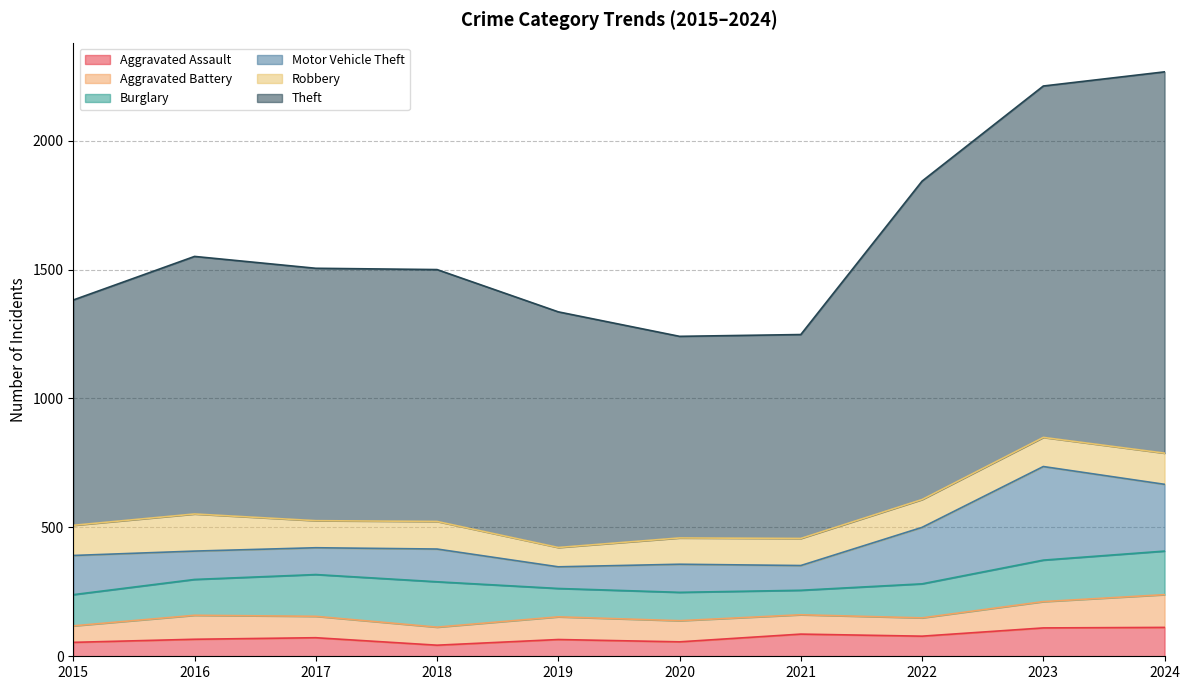

The value of Theft at 2020 is 229. True or false?

False